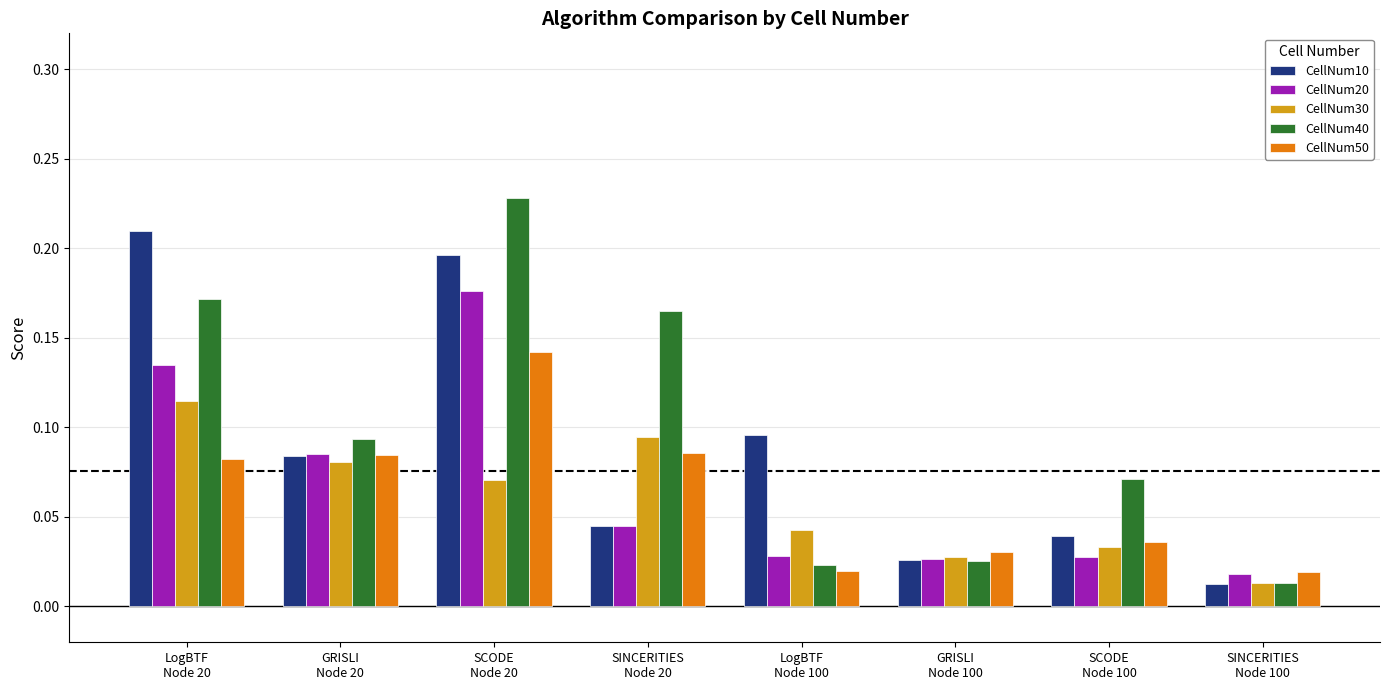

How many groups of bars are there?

8